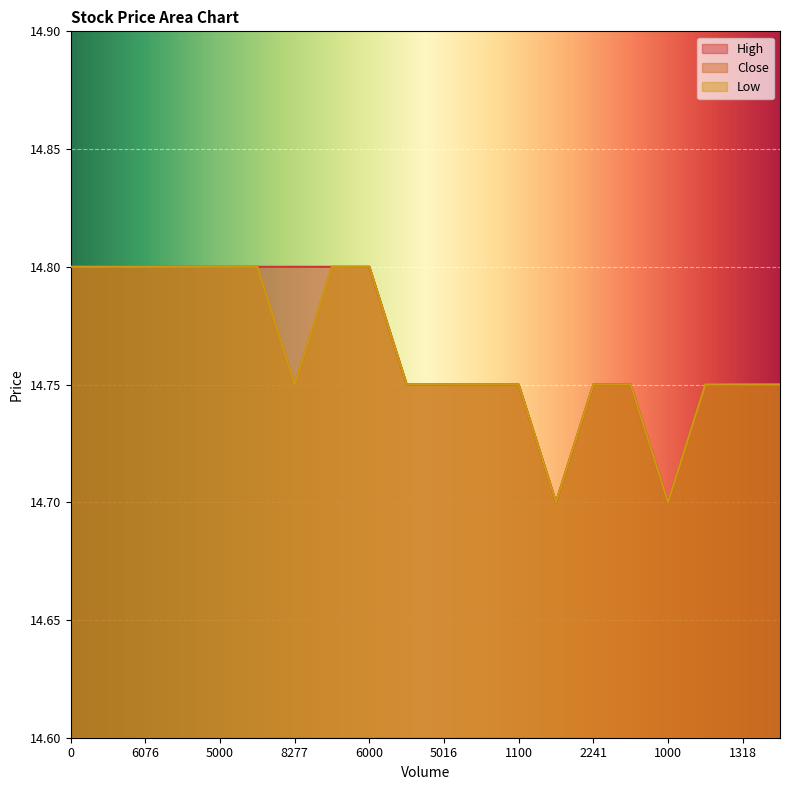

How many lines are shown in the chart?

3